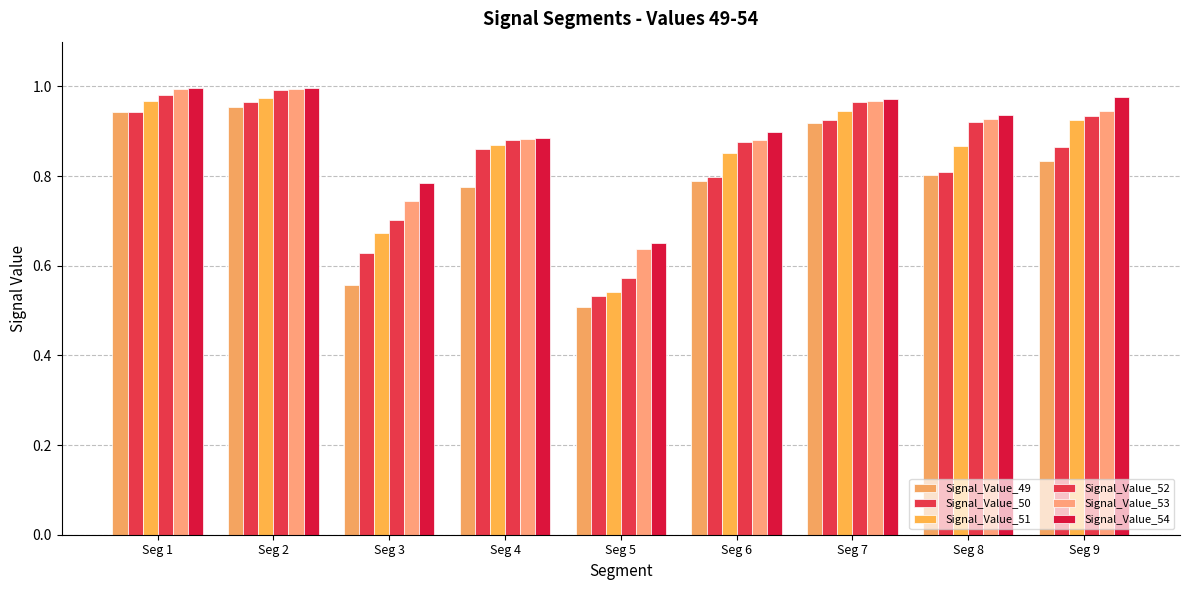

What is the average value of the Signal_Value_51 series?

0.8